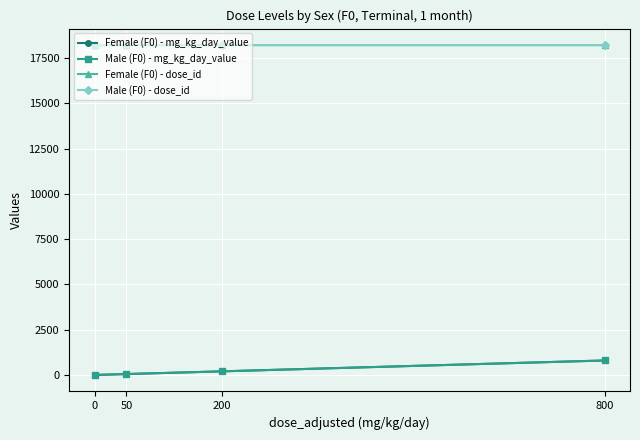

Which category has the highest value in the Male (F0) - mg_kg_day_value series?

800